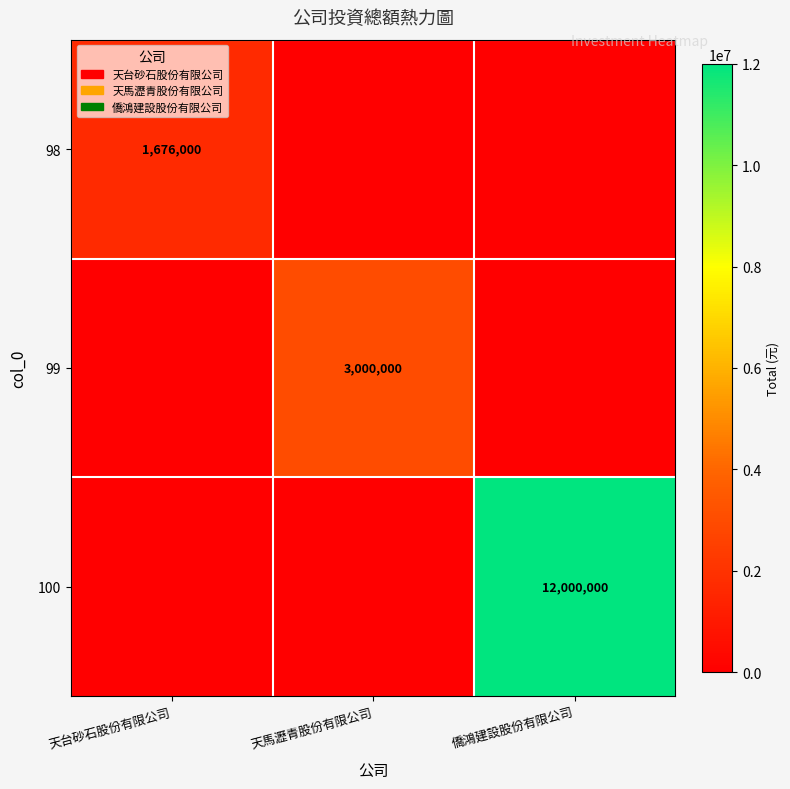

The value of 100 at 僑鴻建設股份有限公司 is 17599620. True or false?

False